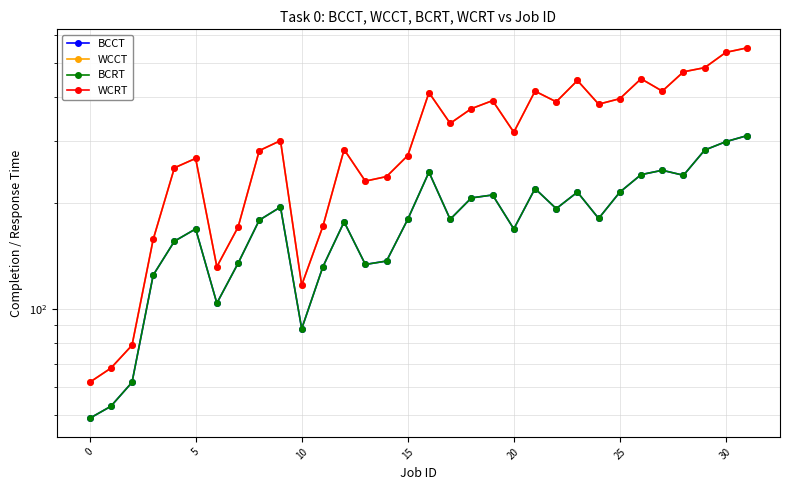

At which label does BCCT first exceed 180?

9